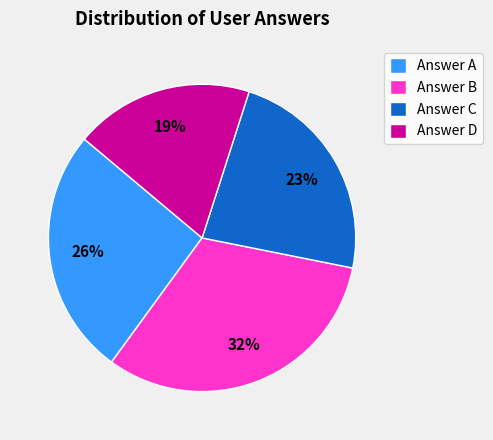

Rank the categories by value from highest to lowest.

Answer B, Answer A, Answer C, Answer D